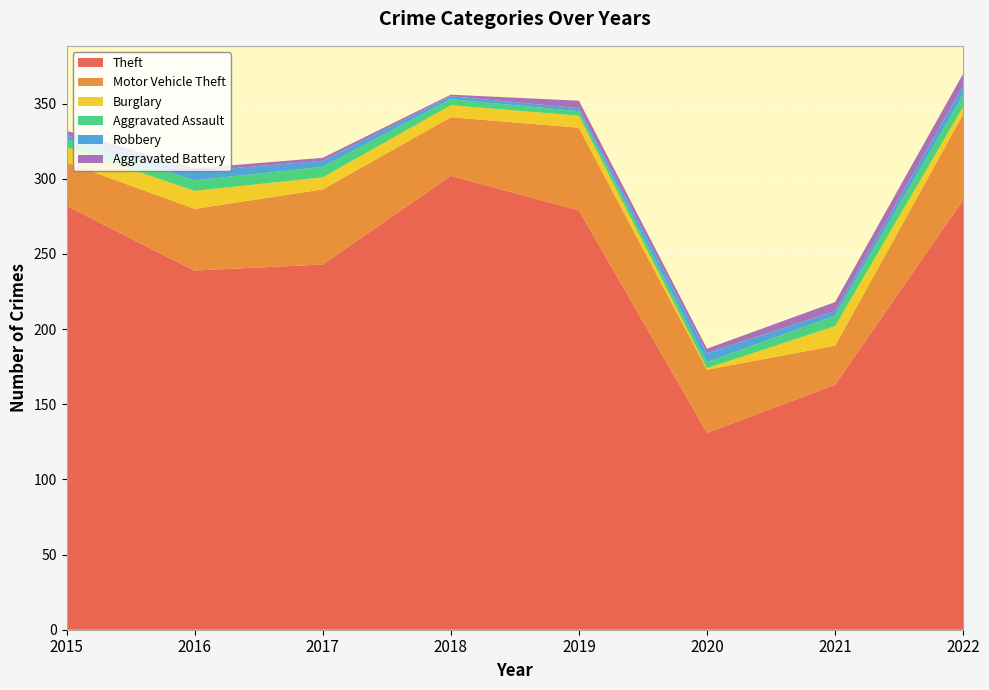

Reading right to left, list all the values displayed in this chart.

Theft: 286	163	131	279	302	243	239	282
Motor Vehicle Theft: 57	26	42	55	39	50	41	29
Burglary: 5	13	1	8	8	8	12	10
Aggravated Assault: 8	7	4	3	4	7	7	5
Robbery: 6	3	6	2	2	4	6	3
Aggravated Battery: 8	6	3	5	1	2	2	3